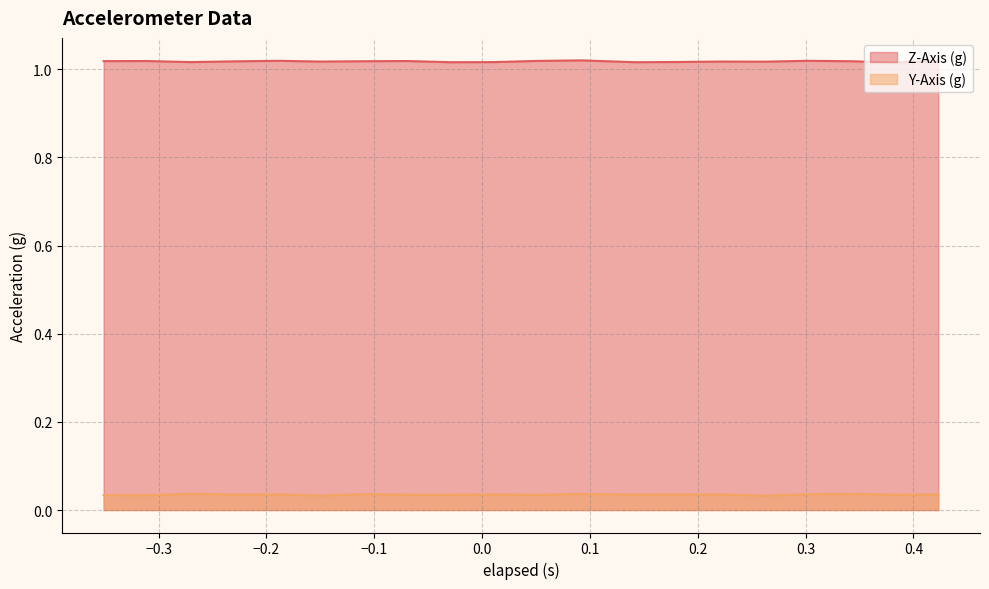

Which series has the largest total across all categories?

Z-Axis (g)